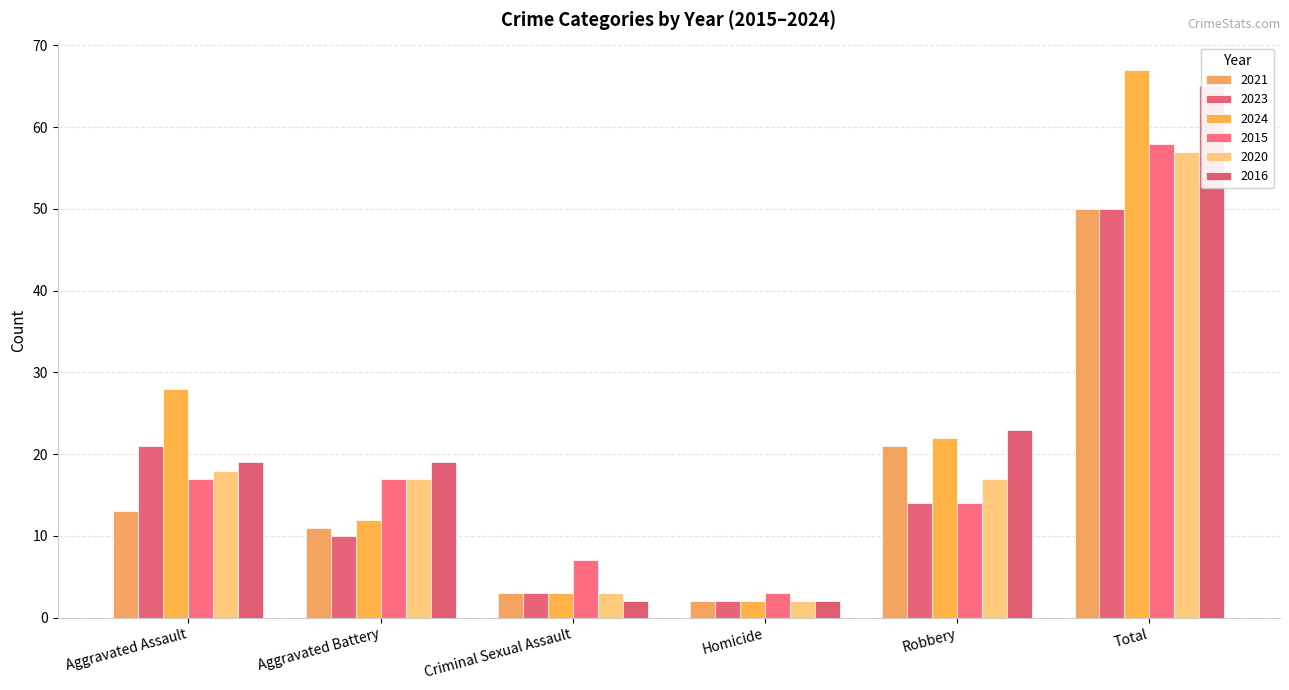

Reading left to right, list all the values displayed in this chart.

2021: 13	11	3	2	21	50
2023: 21	10	3	2	14	50
2024: 28	12	3	2	22	67
2015: 17	17	7	3	14	58
2020: 18	17	3	2	17	57
2016: 19	19	2	2	23	65